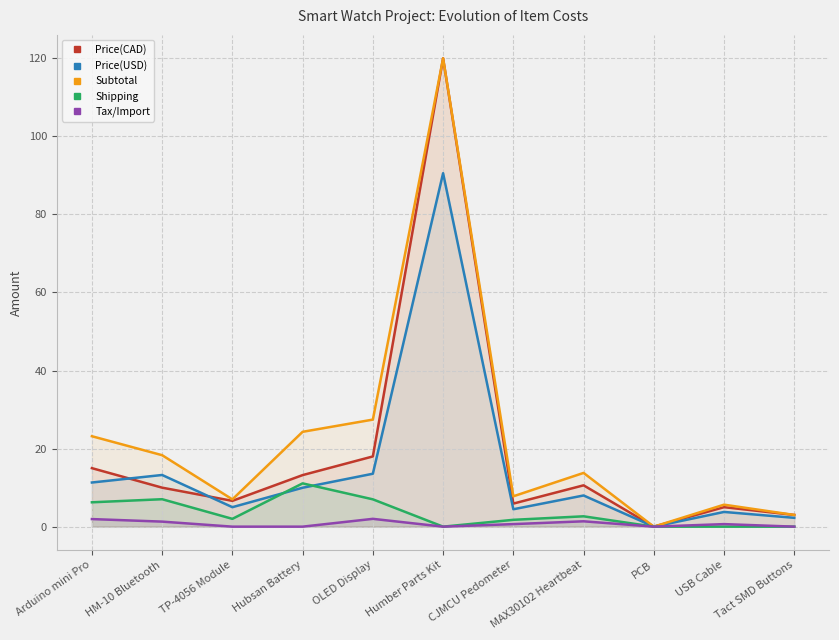

Which series has the widest spread of values?

Price(CAD)